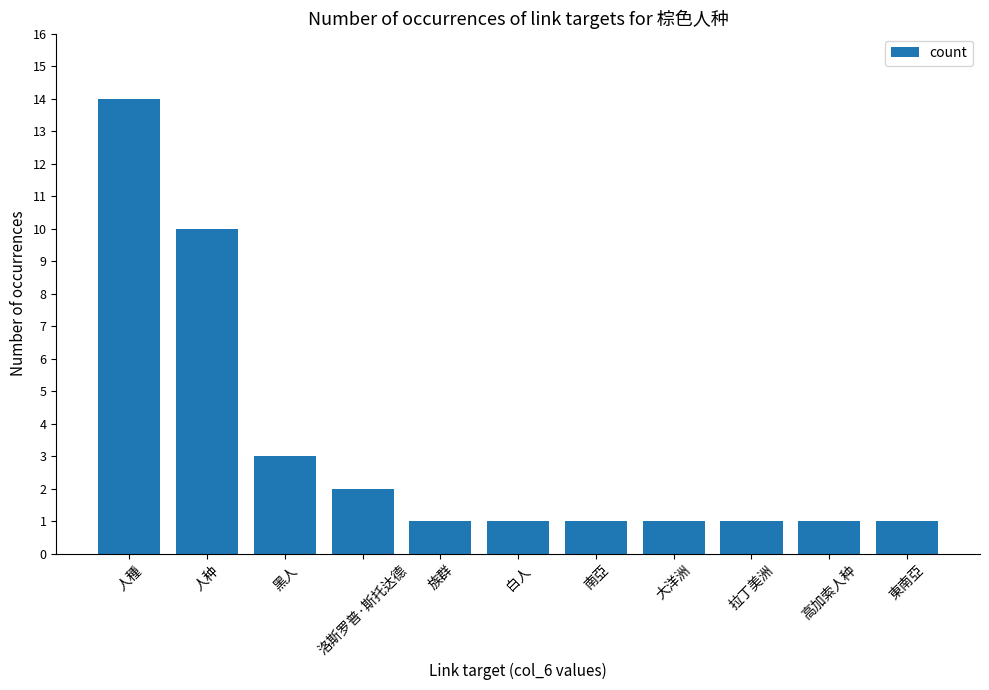

Does the chart contain stacked bars?

No